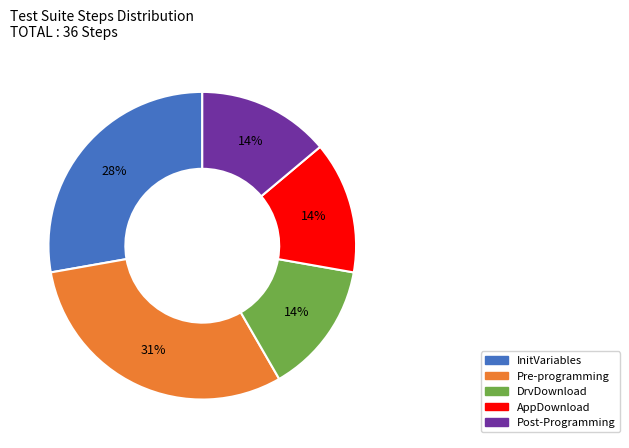

How many slices are in this pie chart?

5